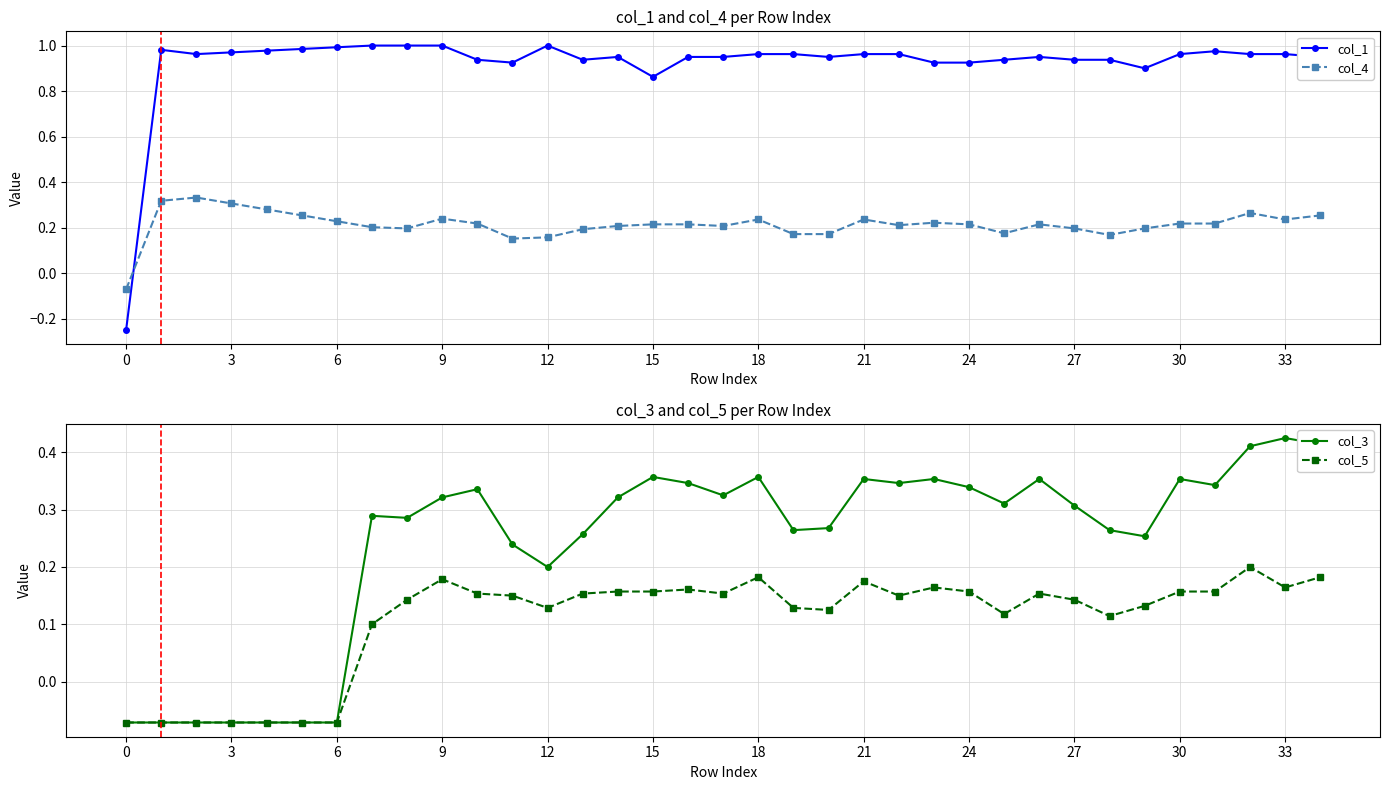

Read the col_5 value at 16.

0.2